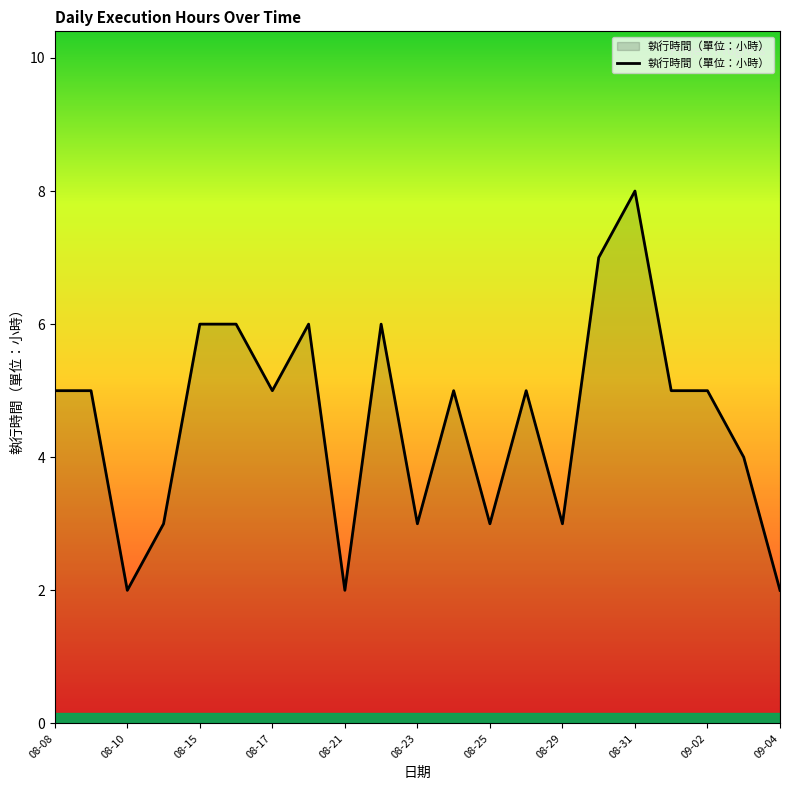

What is the maximum value shown in the chart?

8